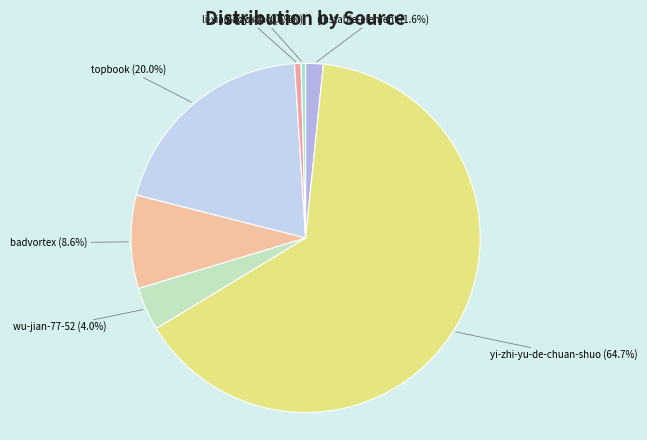

What percentage is the yi-zhi-yu-de-chuan-shuo slice, to the nearest percent?

65%